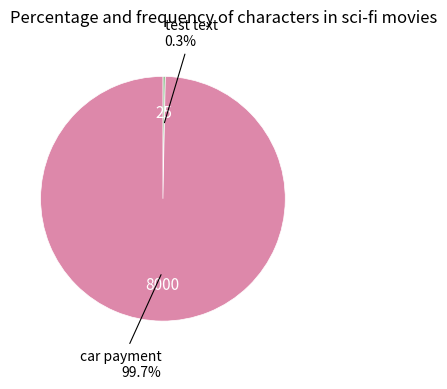

Is there a majority slice in this chart?

Yes